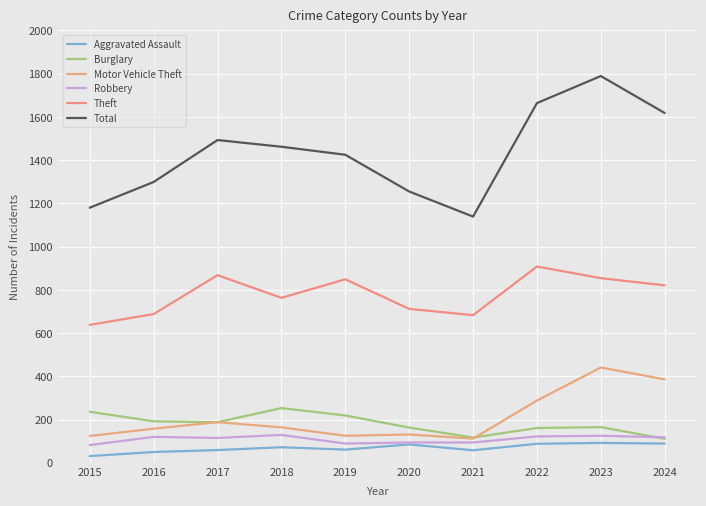

Between 2021 and 2019, which is larger?

2019